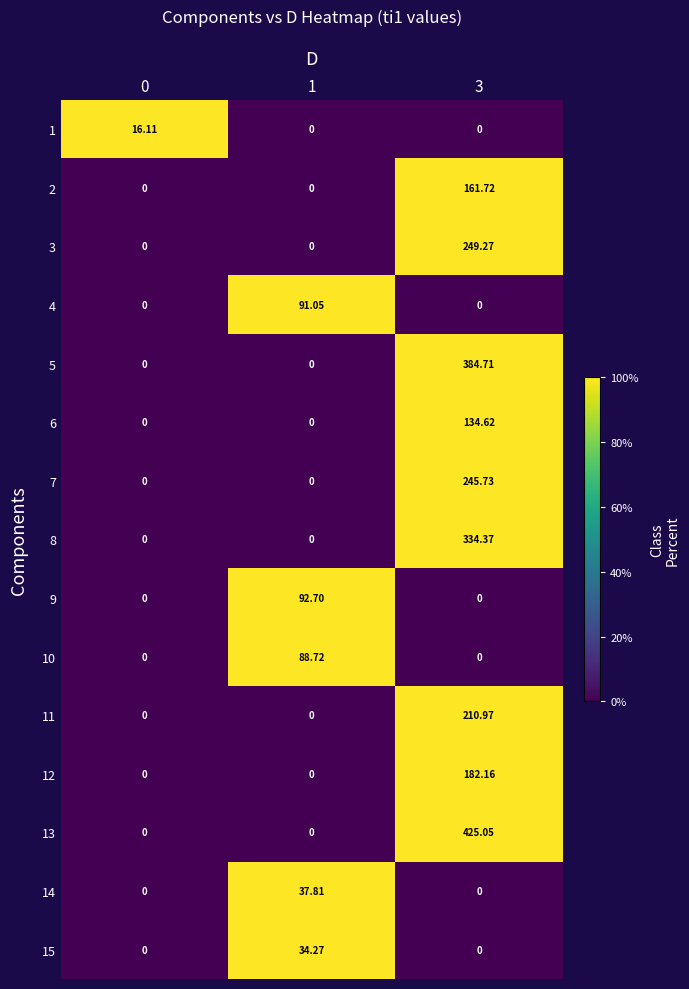

List the series in order of their peak value, highest first.

13, 5, 8, 3, 7, 11, 12, 2, 6, 9, 4, 10, 14, 15, 1